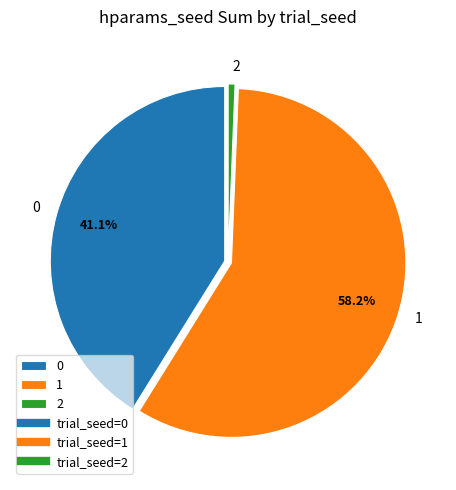

Combined, do 2 and 1 account for over 50%?

Yes